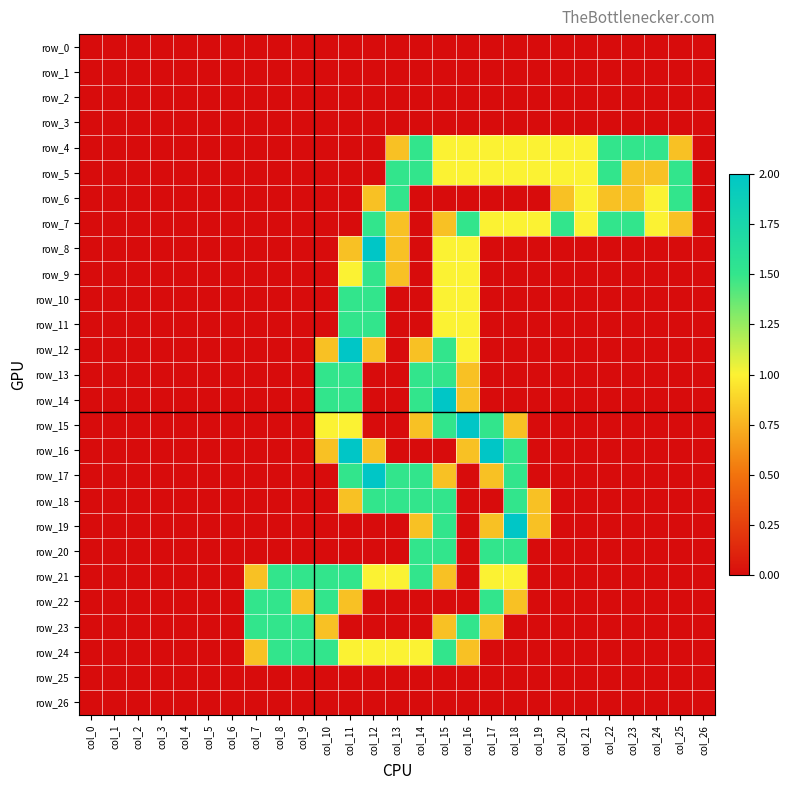

Count the number of categories in the chart.

27